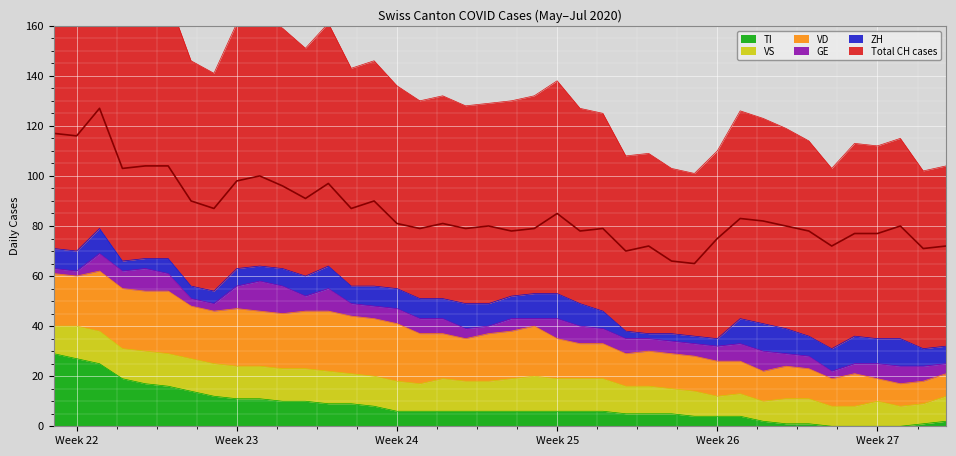

How many interior local valleys does the VS series have?

4